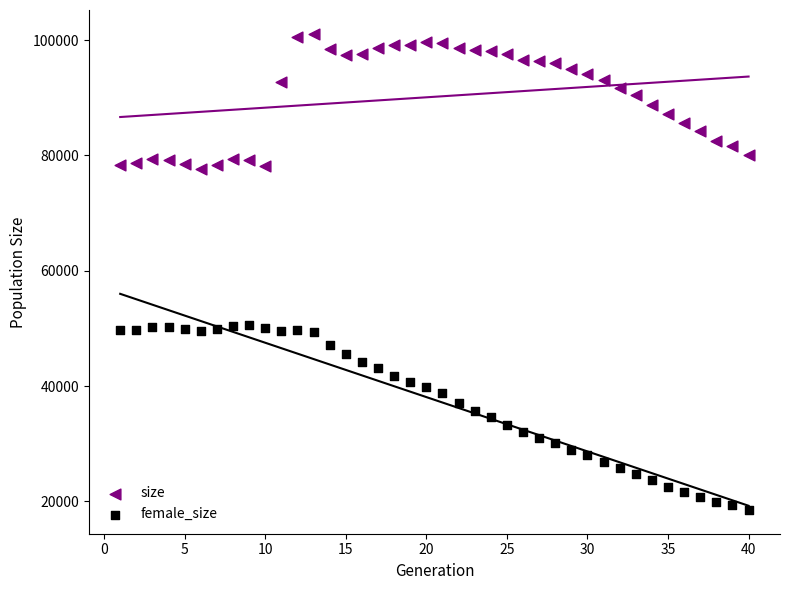

Across all data points, what is the range of Y values (max minus min)?

82586